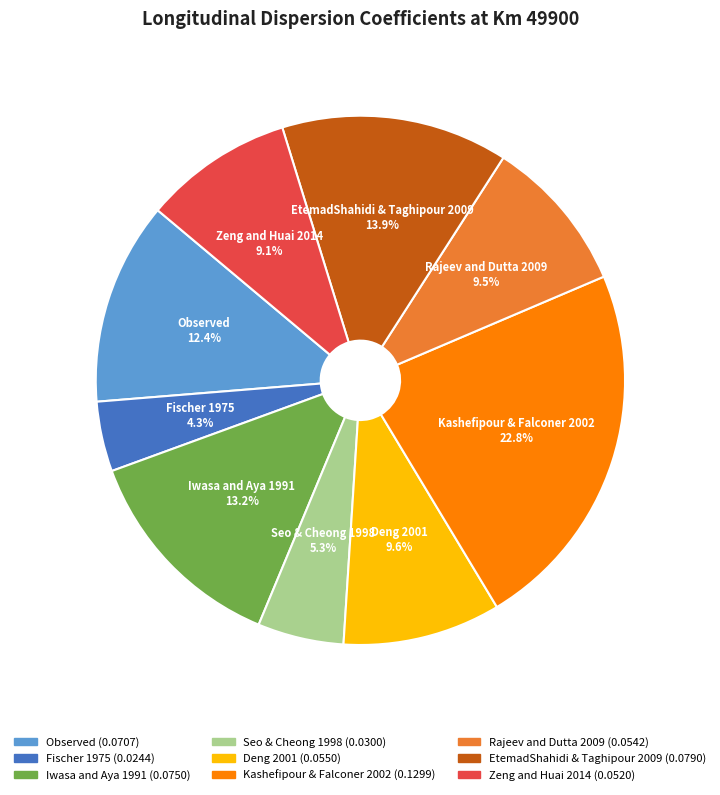

What is the smallest slice in the pie chart?

Fischer 1975